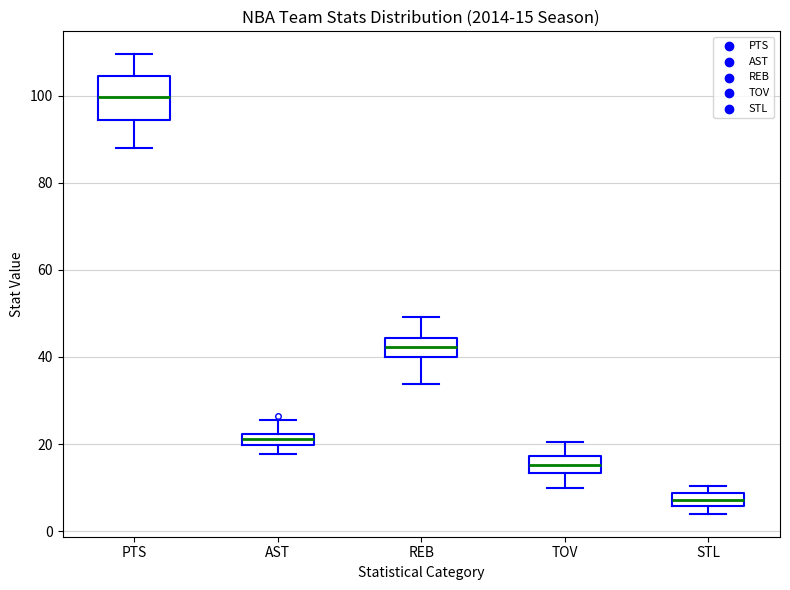

Comparing the boxes themselves (not the whiskers), which one is the tallest?

PTS